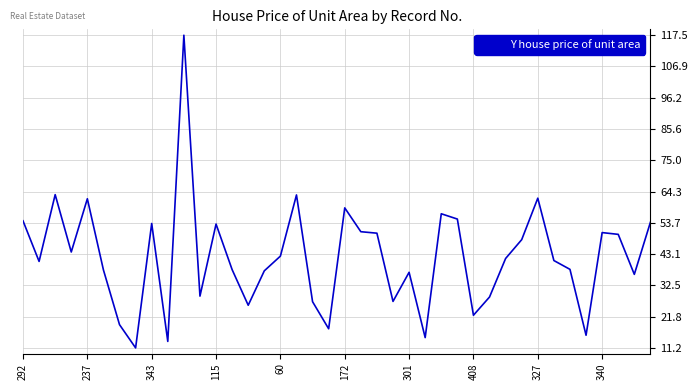

How many lines are shown in the chart?

1